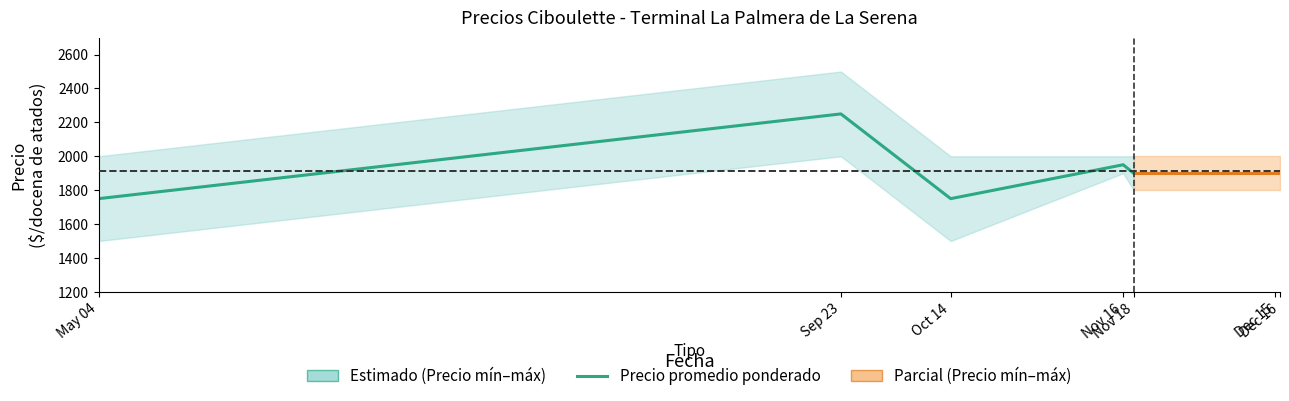

What is the difference between the values at Sep 23 and Nov 18?

350